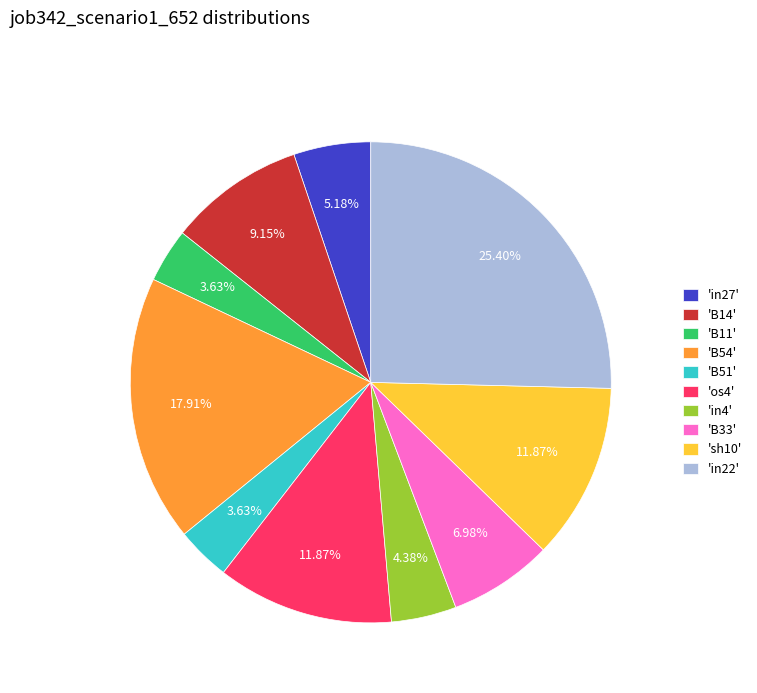

Is there any slice that represents more than half of the pie?

No